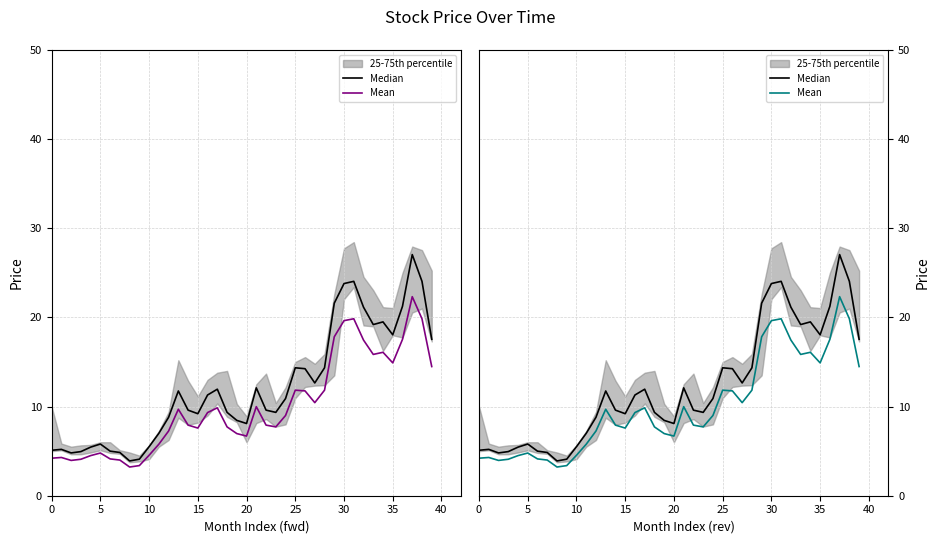

Rank the series at 14 from highest to lowest value.

Median, Mean